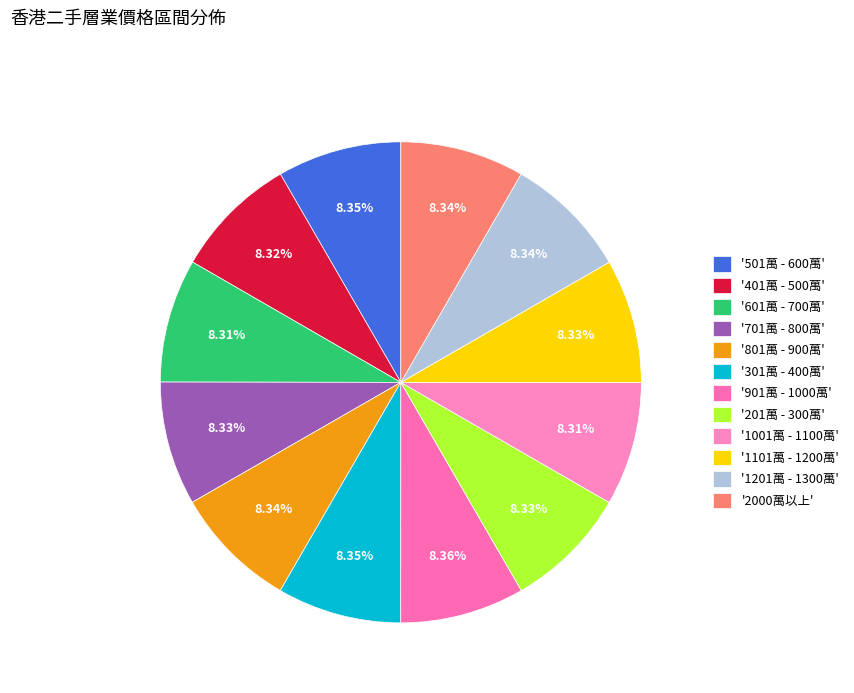

How many segments does this pie chart have?

12